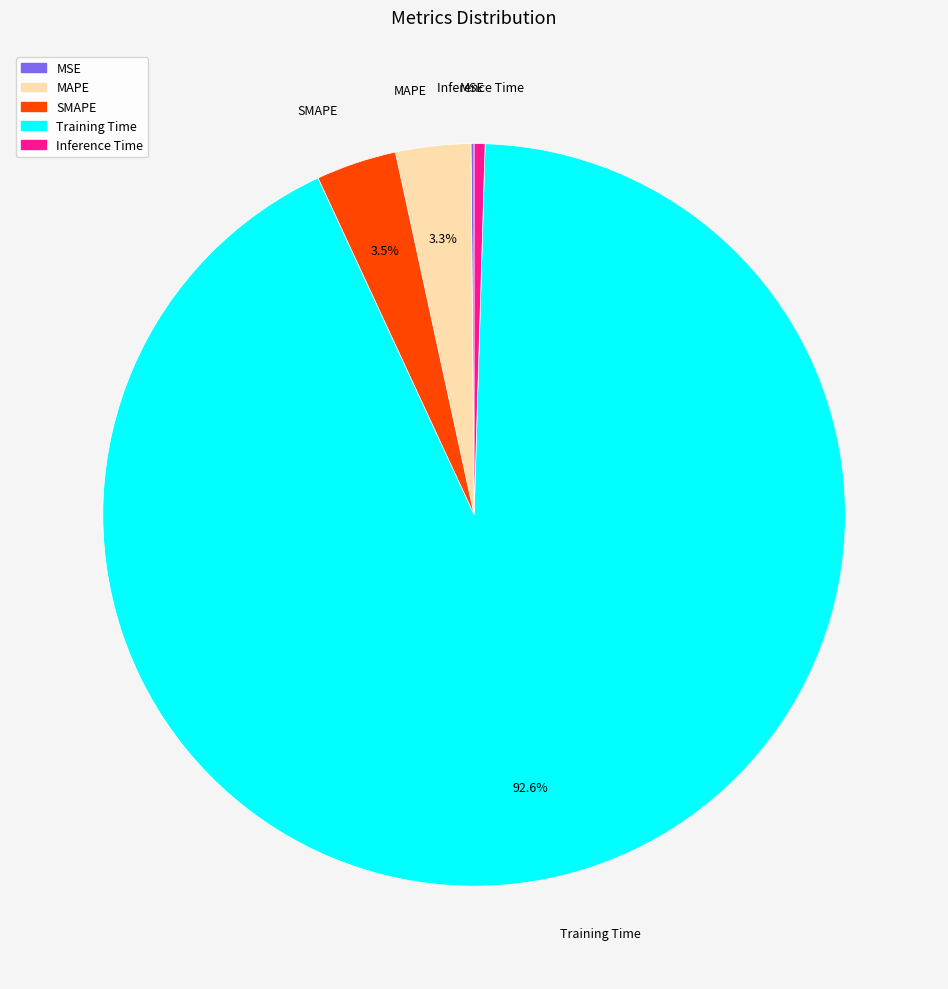

What portion of the pie excludes MAPE?

96.7%